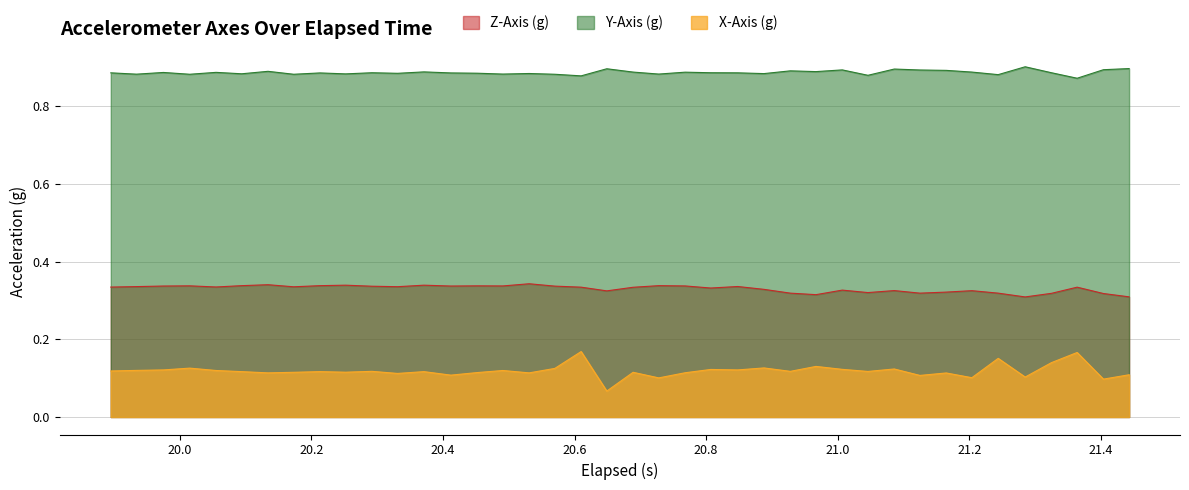

List the series in order of their overall mean, highest first.

Y-Axis (g), Z-Axis (g), X-Axis (g)